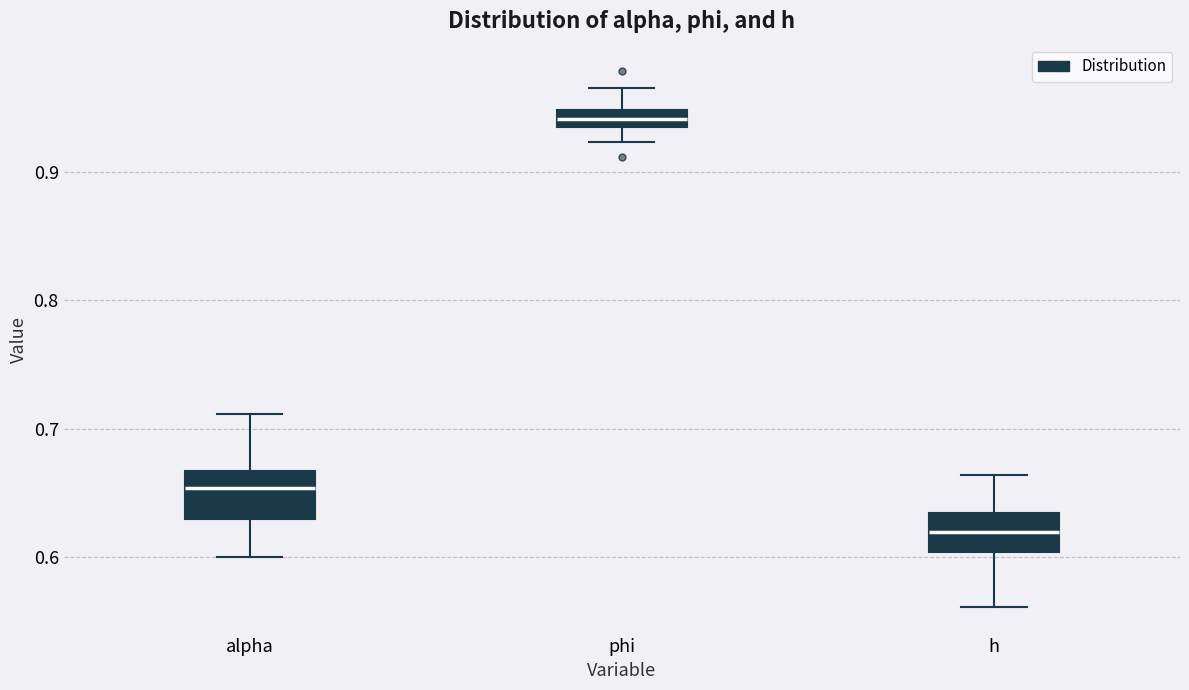

Where is the lower edge of the box for phi on the y-axis? The values are not printed on the chart, so give them approximately, as read against the axis.

0.94